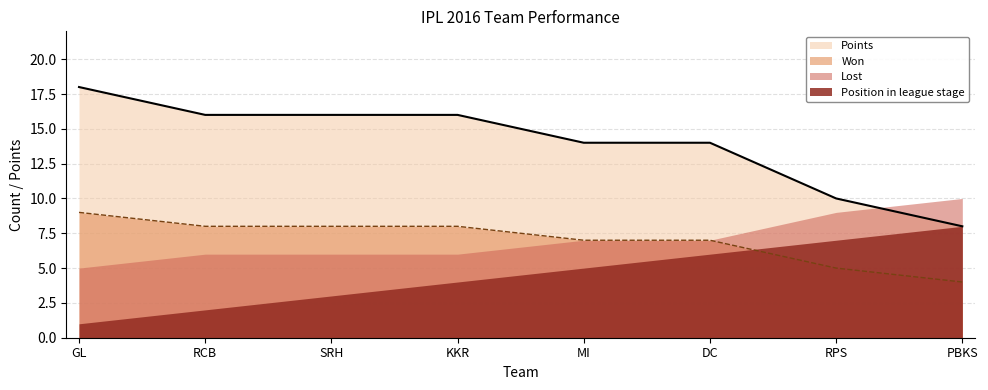

What is the sum of the Lost values at RPS and SRH?

15